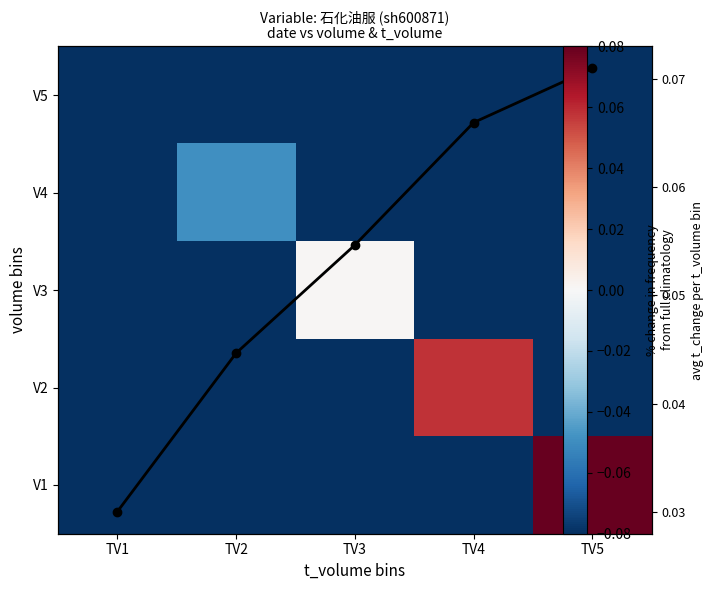

Count the number of data series in this chart.

6